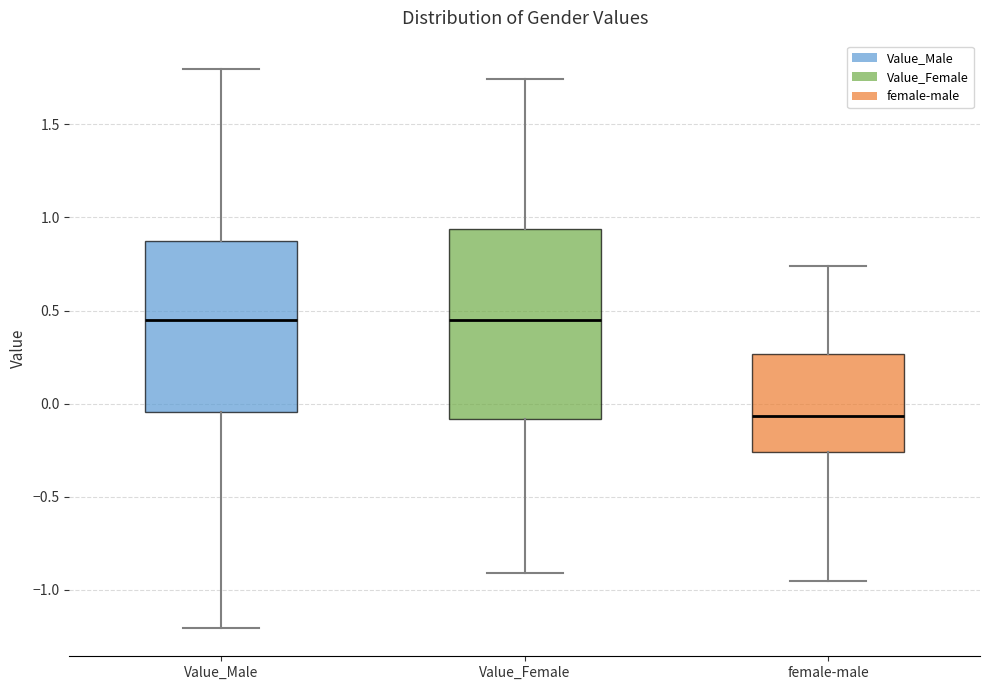

Reading left to right, read every box against the y-axis: the position of its median line, the range the box covers, and the ends of its whiskers. The values are not printed on the chart, so give them approximately, as read against the axis.

Value_Male: median 0.45, box -0.05 to 0.85, whiskers -1.20 to 1.80
Value_Female: median 0.45, box -0.10 to 0.95, whiskers -0.90 to 1.75
female-male: median -0.05, box -0.25 to 0.25, whiskers -0.95 to 0.75